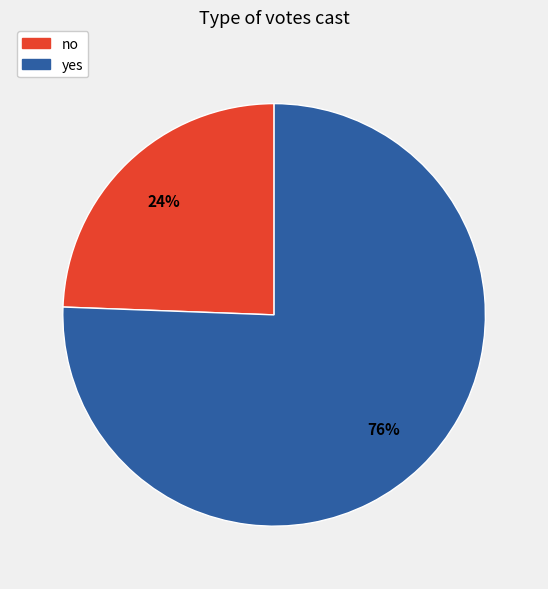

Which has a higher value, yes or no?

yes